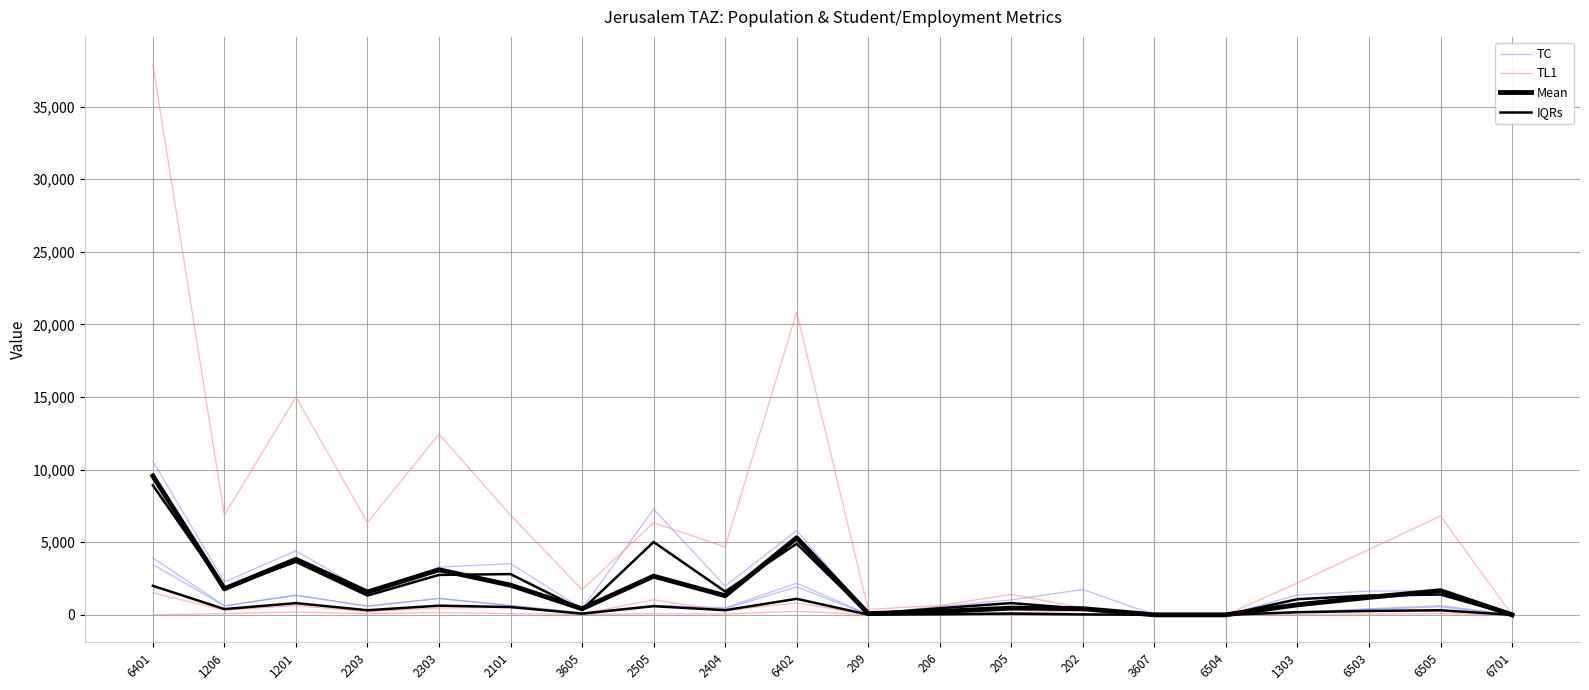

True or false: IQRs and TC cross at least once.

False